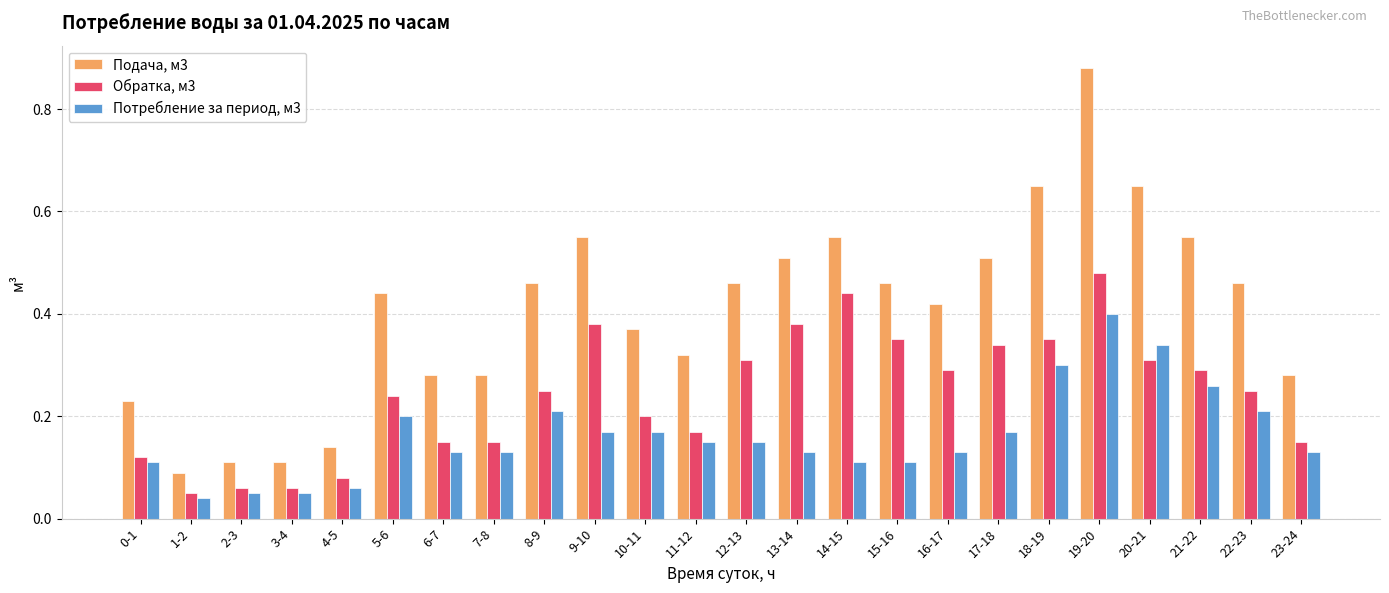

The Подача, м3 series shows 0.2 at 0-1. True or false?

True